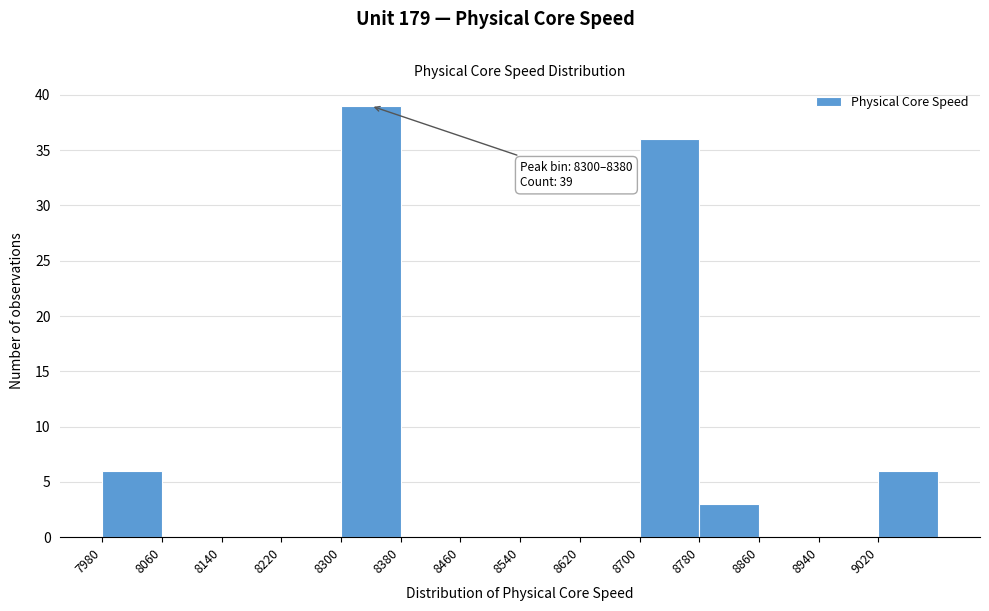

Over which range of the x-axis is the bar tallest?

8300 to 8380